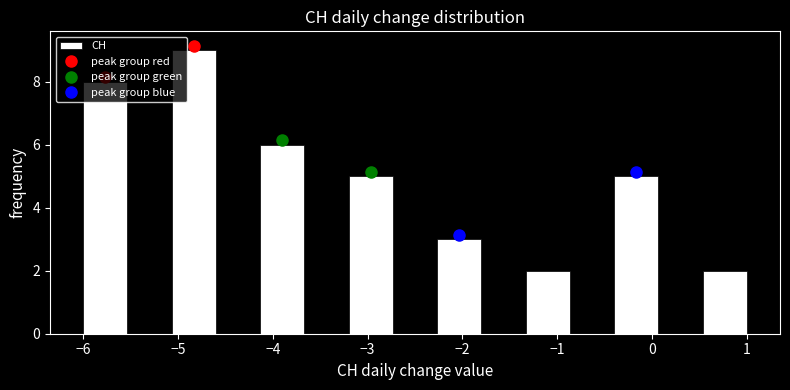

How tall is the bar that spans -0.4 to 0.1 on the x-axis? Neither the bar edges nor the heights are printed on the chart, so give them approximately, as read against the axes.

5